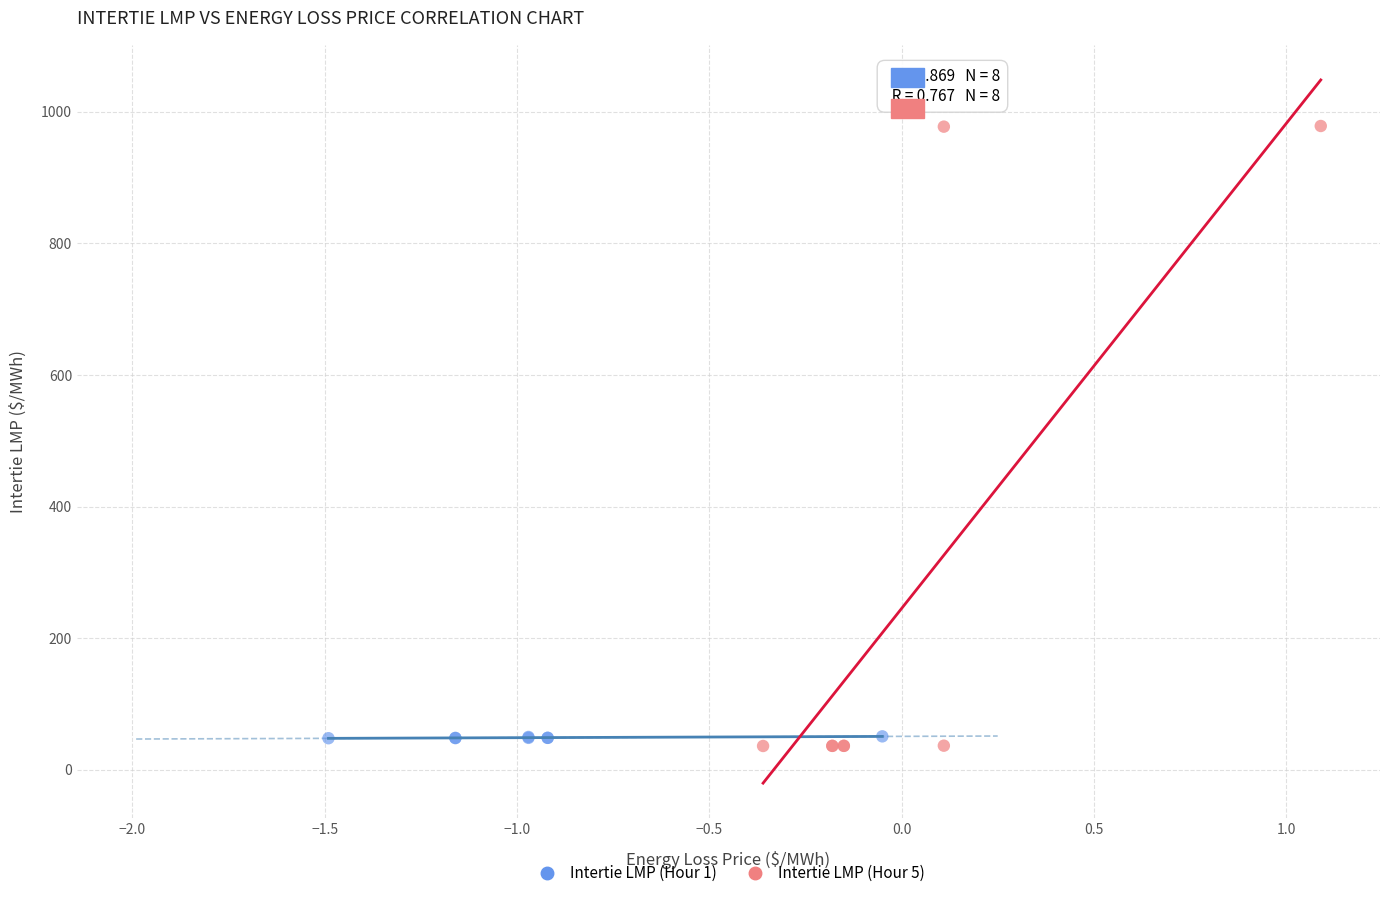

Which series reaches the maximum Y coordinate?

Intertie LMP (Hour 5)